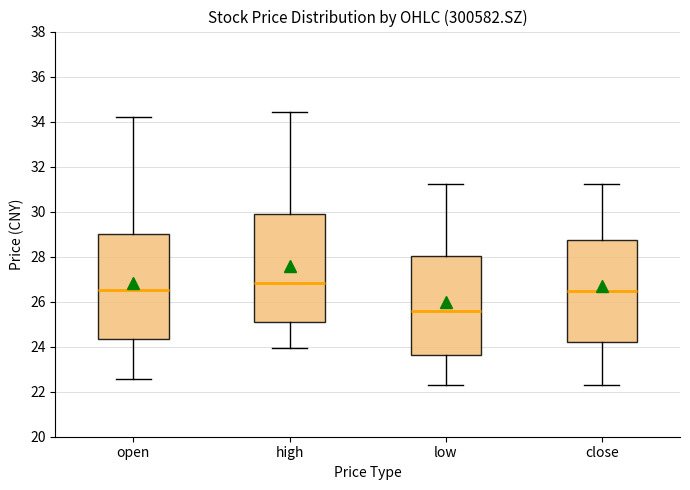

Which box's median line is the lowest?

low